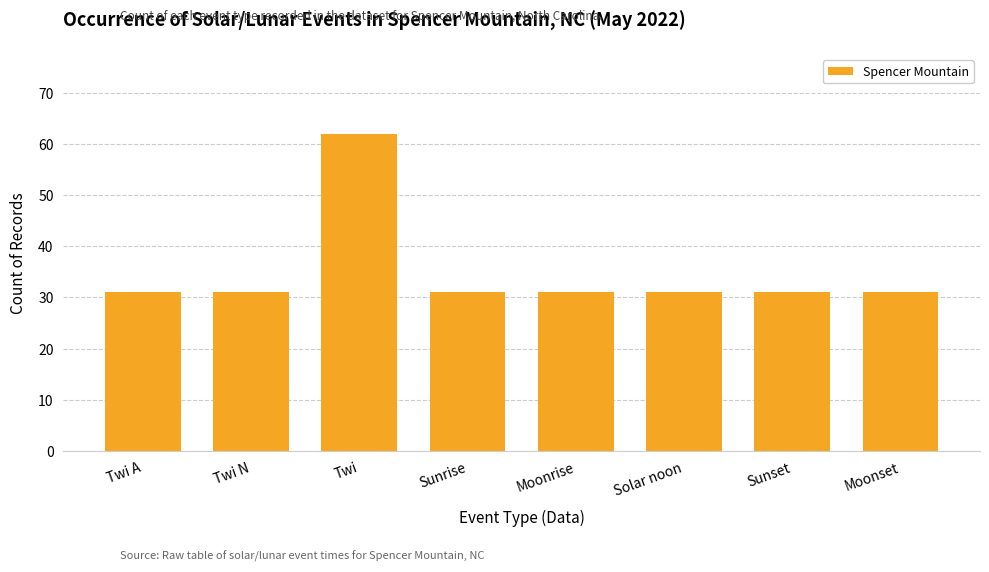

Reading left to right, list all the values displayed in this chart.

31	31	62	31	31	31	31	31